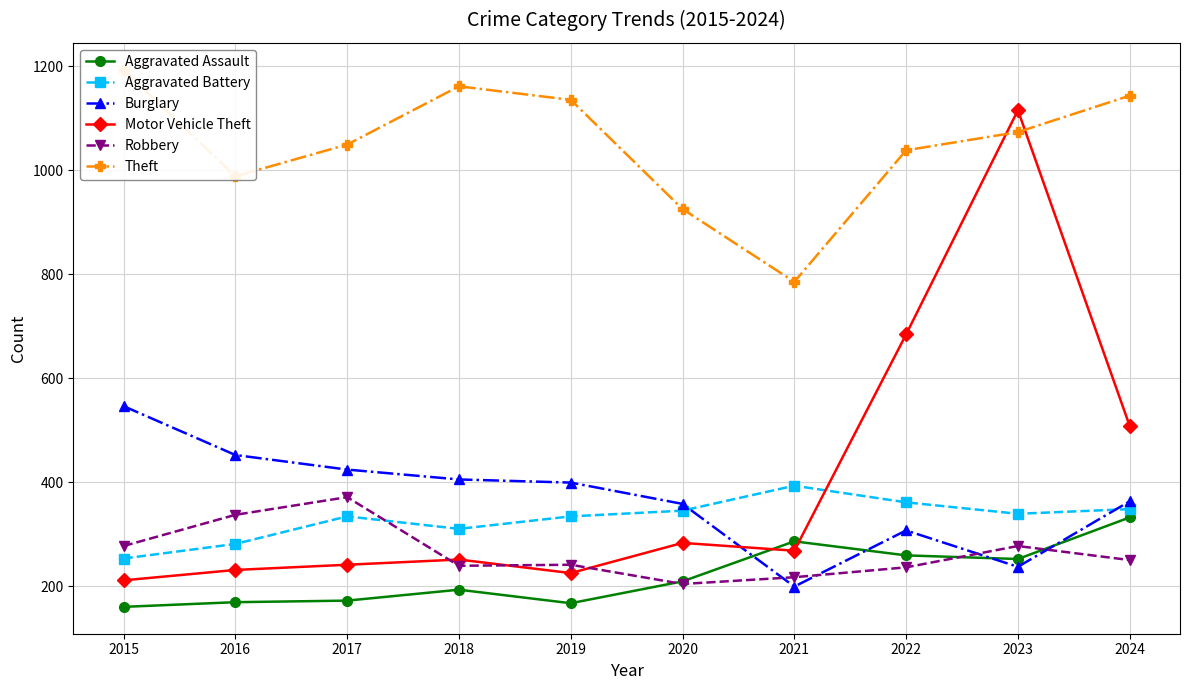

What is the difference between the highest and lowest values at 2018?

968